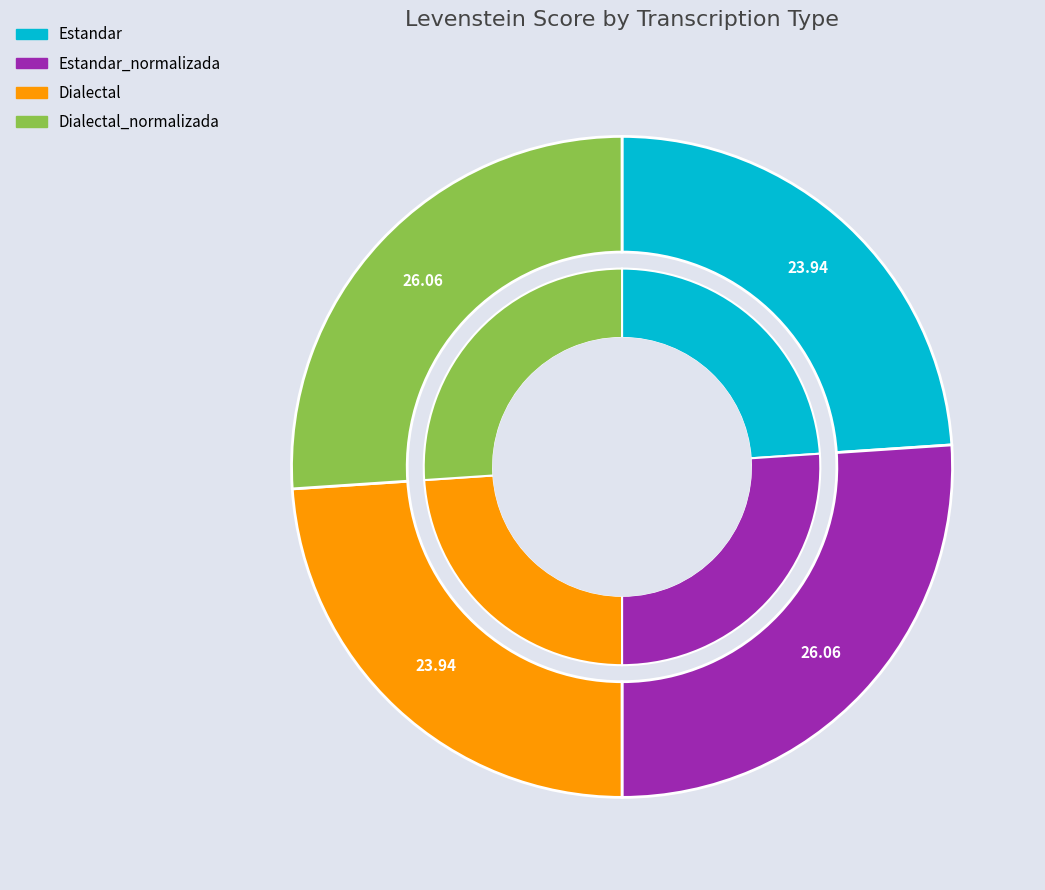

The Dialectal_normalizada slice represents 26% of the pie. True or false?

True